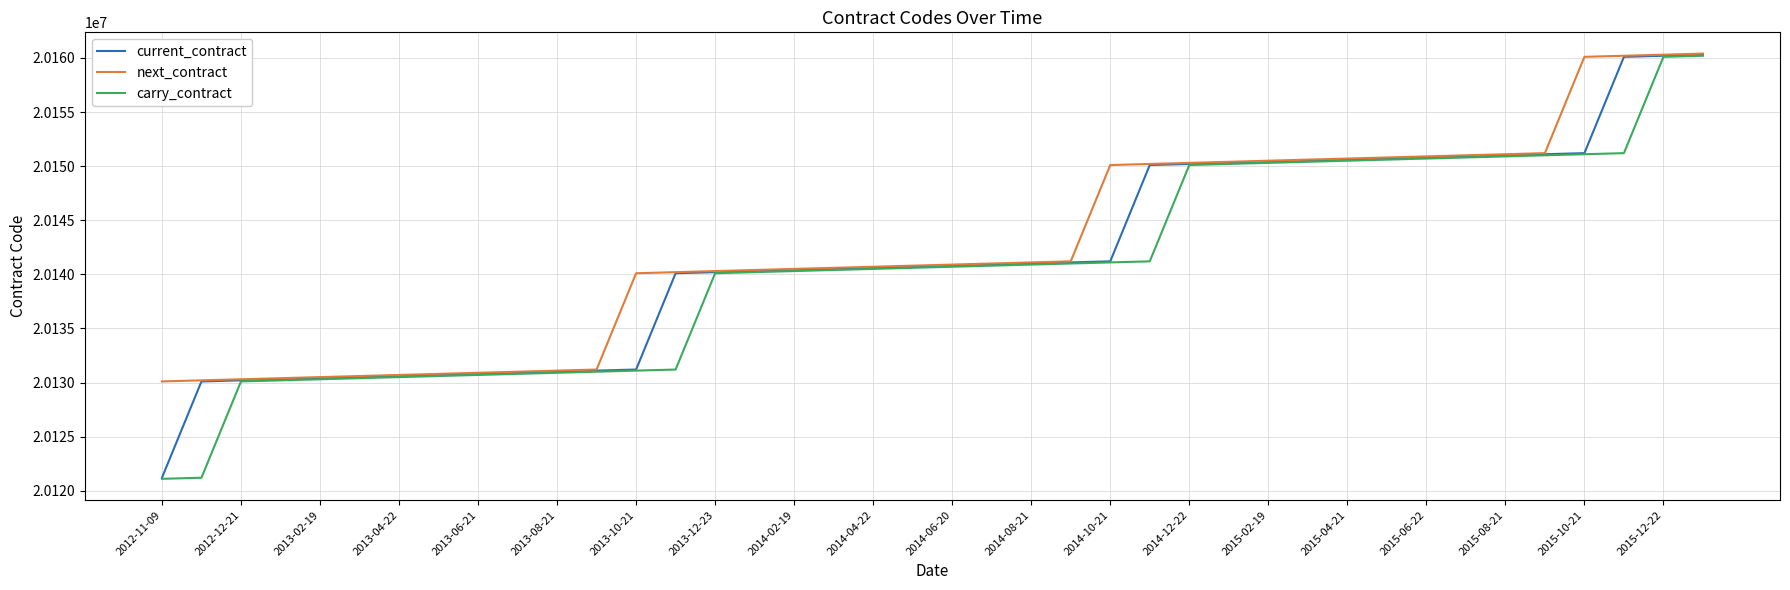

What is the minimum value shown in the chart?

20121100